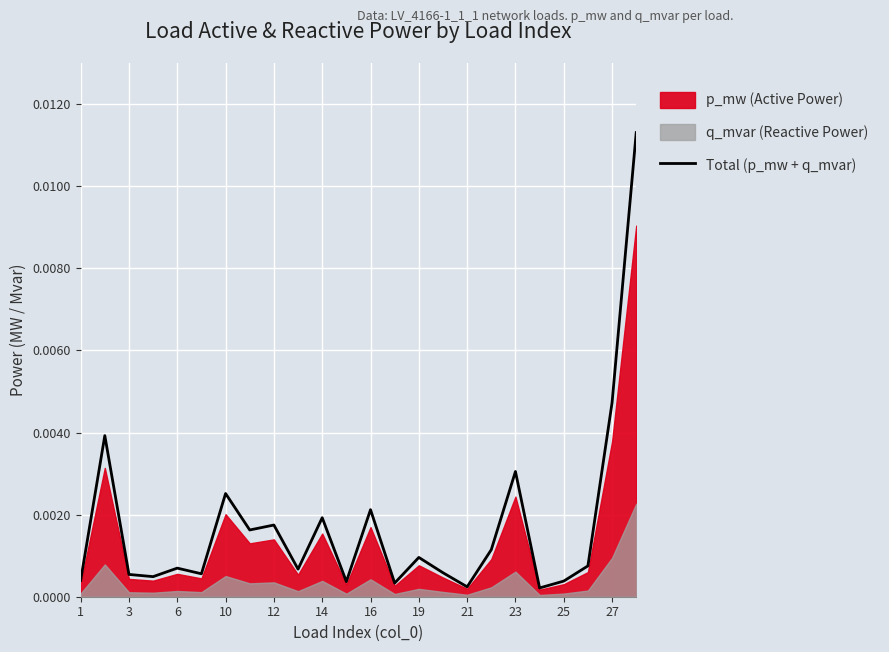

Is it true that the value at 19 is 0.0?

True